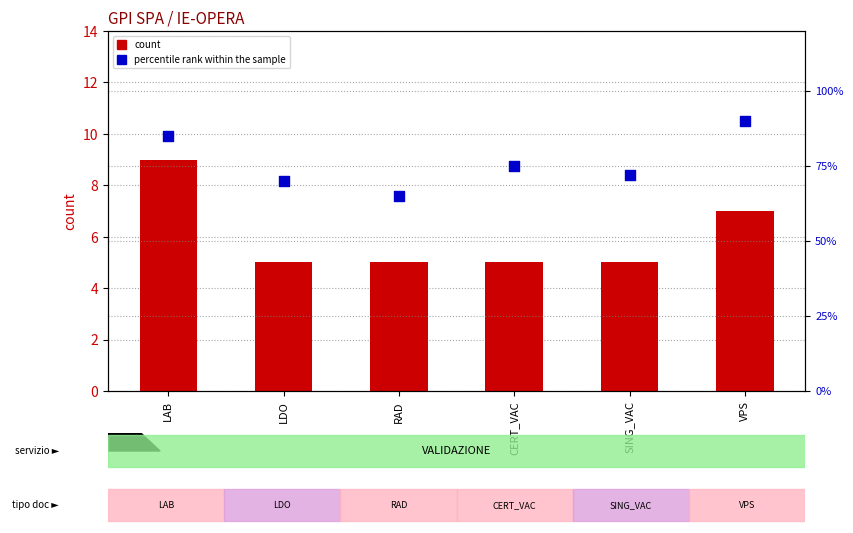

At how many categories does at least one series exceed 33?

6